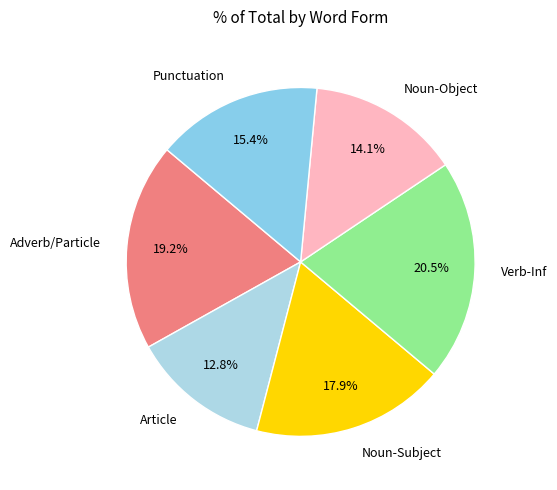

Which slice is the smallest?

Article